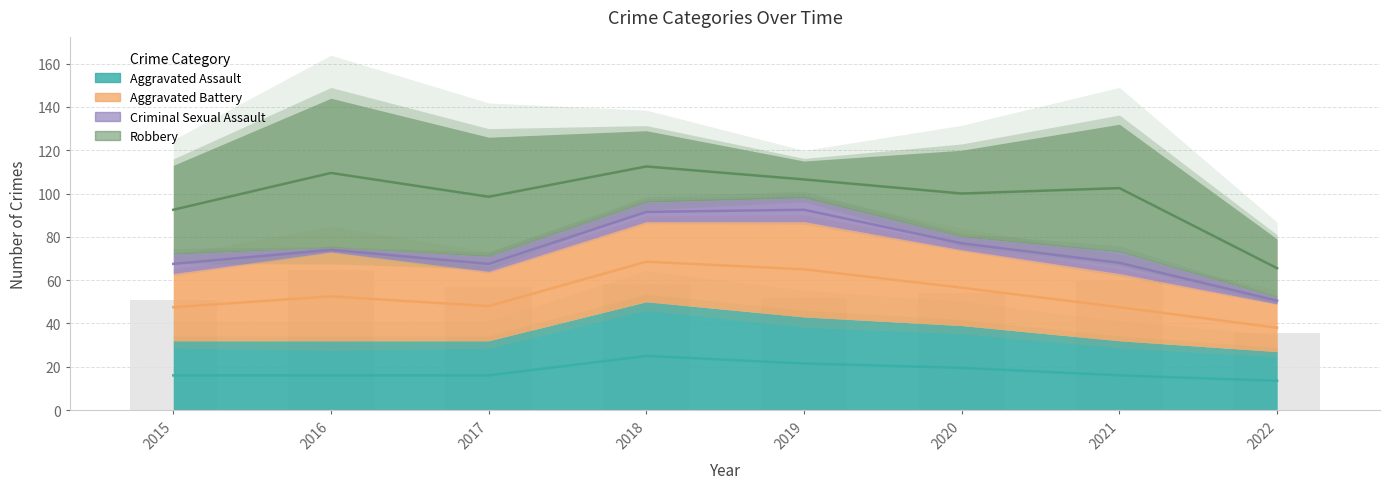

What is the sum of all Aggravated Battery values?

273